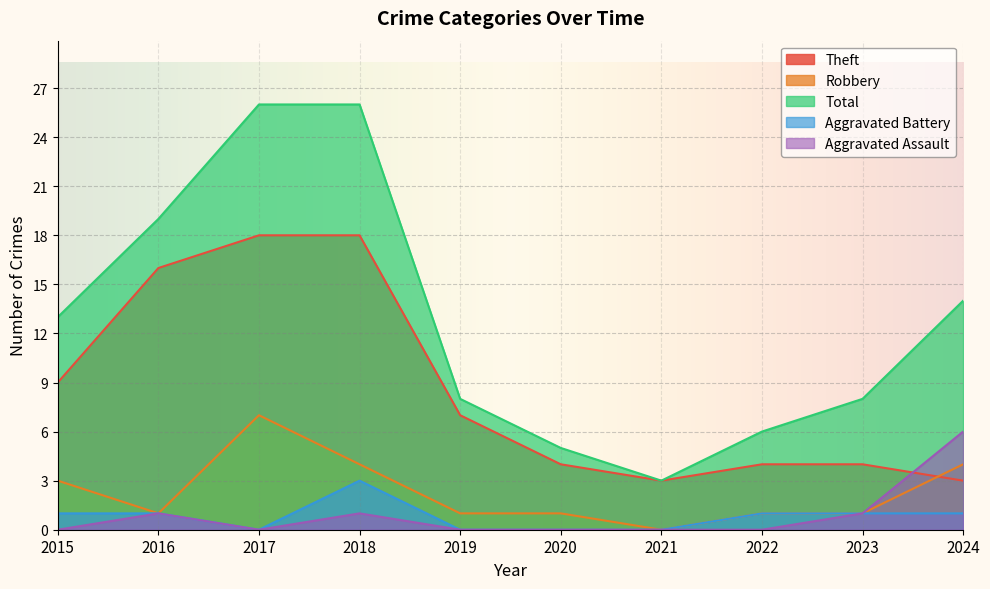

What is the sum of the Aggravated Assault values at 2018 and 2022?

1